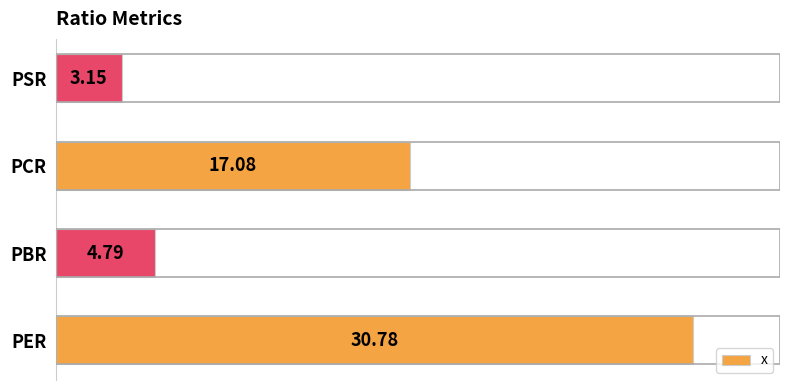

Which label corresponds to the largest value in the chart?

PER